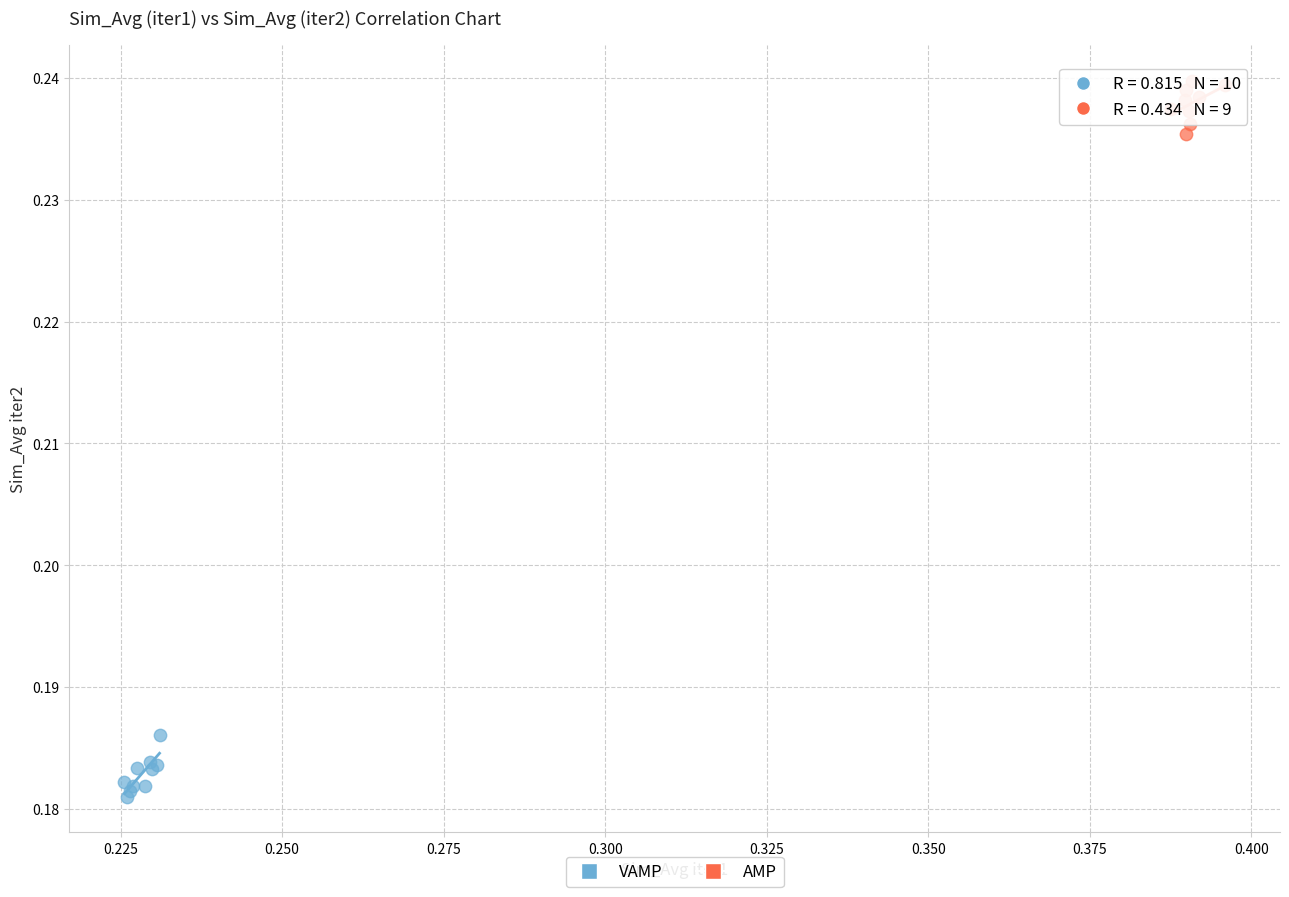

Which series contains the highest Y value?

AMP